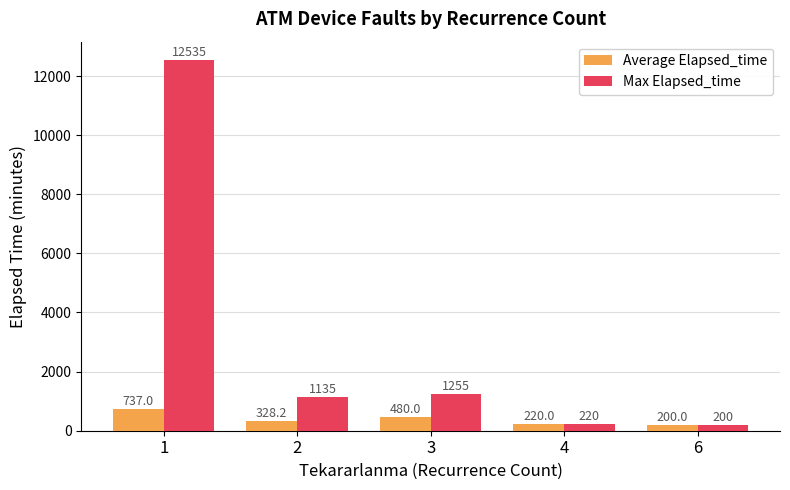

How many bars are there in total?

10